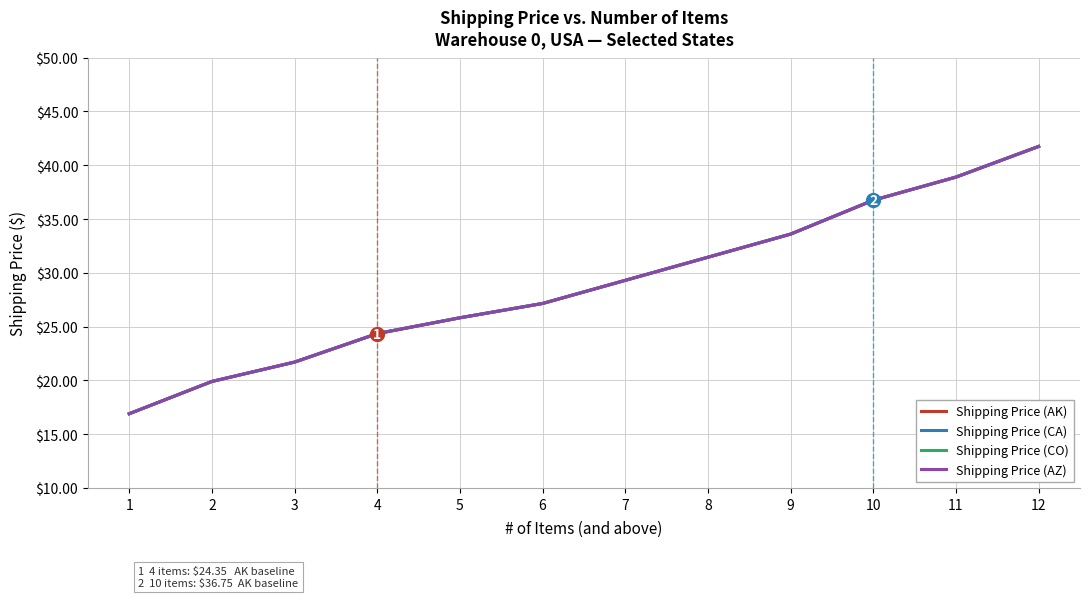

Does the chart display data point markers on the line(s)?

No